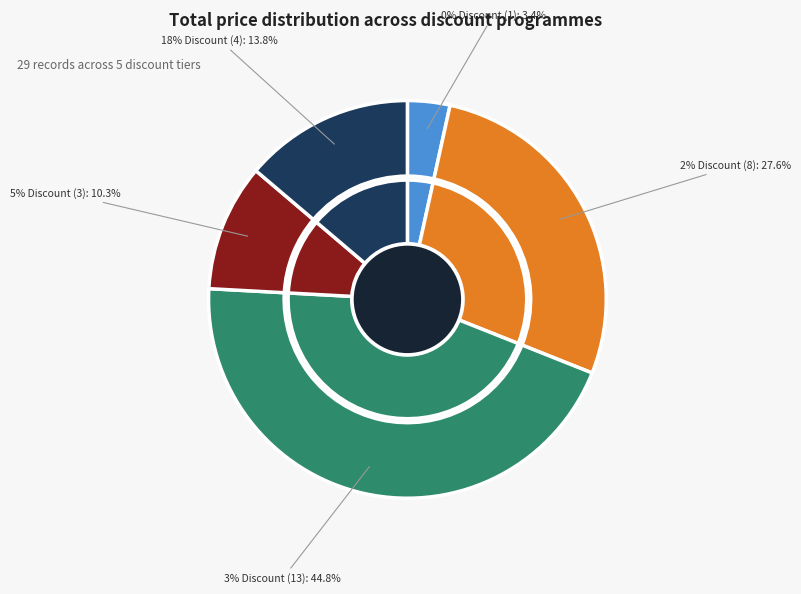

What is the difference between the highest and lowest values at 2% Discount?

245892